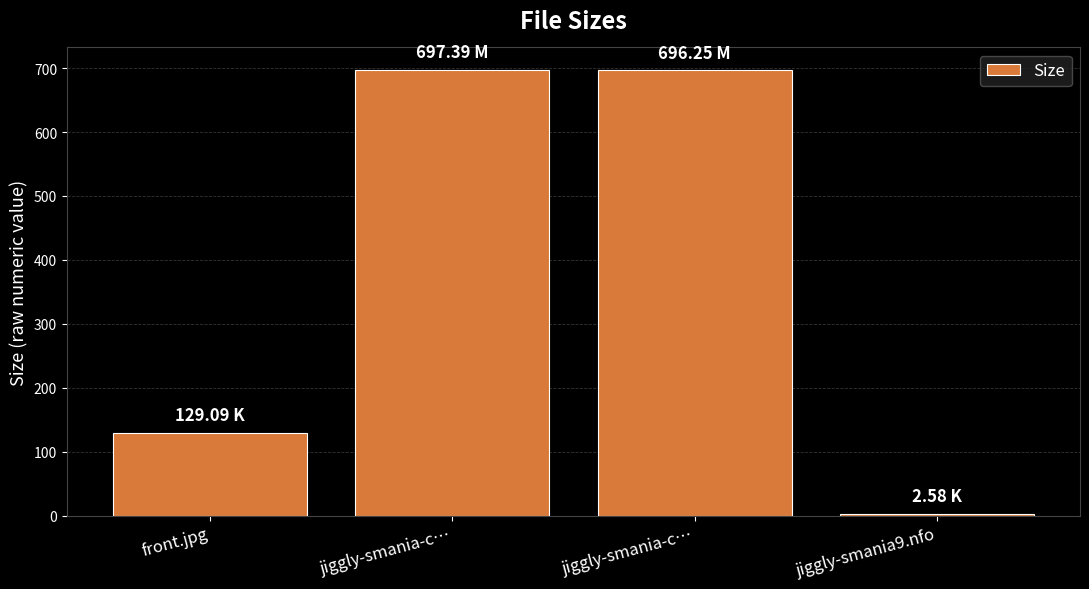

What is the difference between the maximum and second lowest values?

568.3